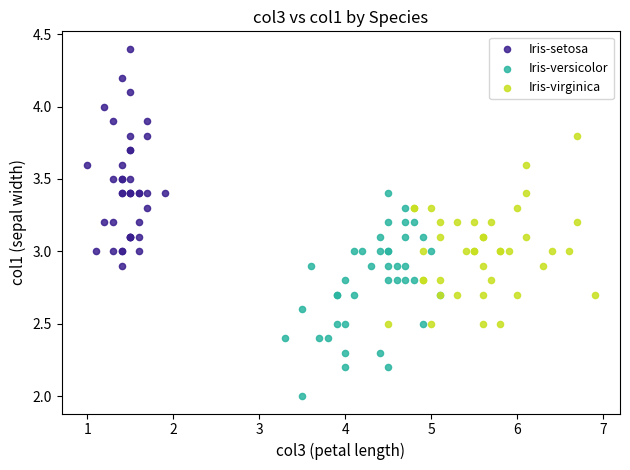

Which series reaches the minimum Y coordinate?

Iris-versicolor